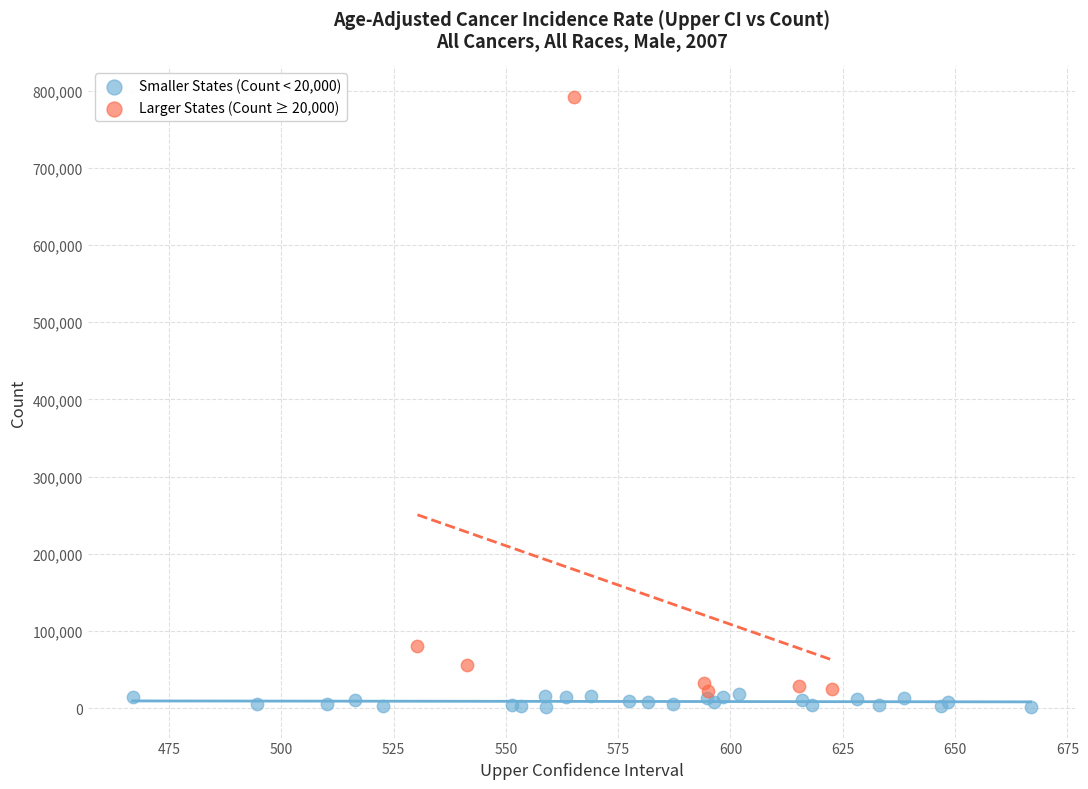

Which series has the largest Y range (max minus min)?

Larger States (Count ≥ 20,000)